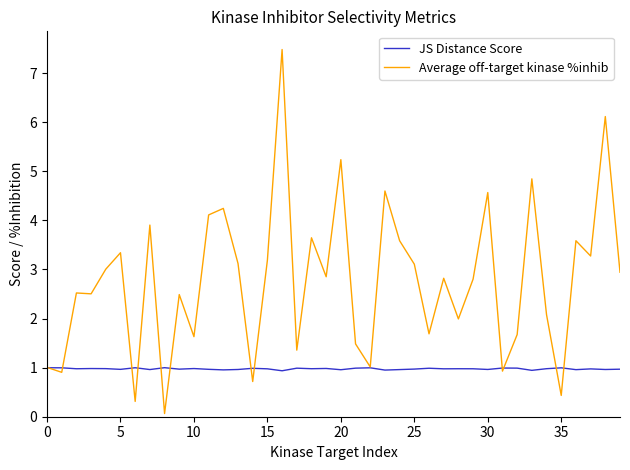

Which series has the widest spread of values?

Average off-target kinase %inhib